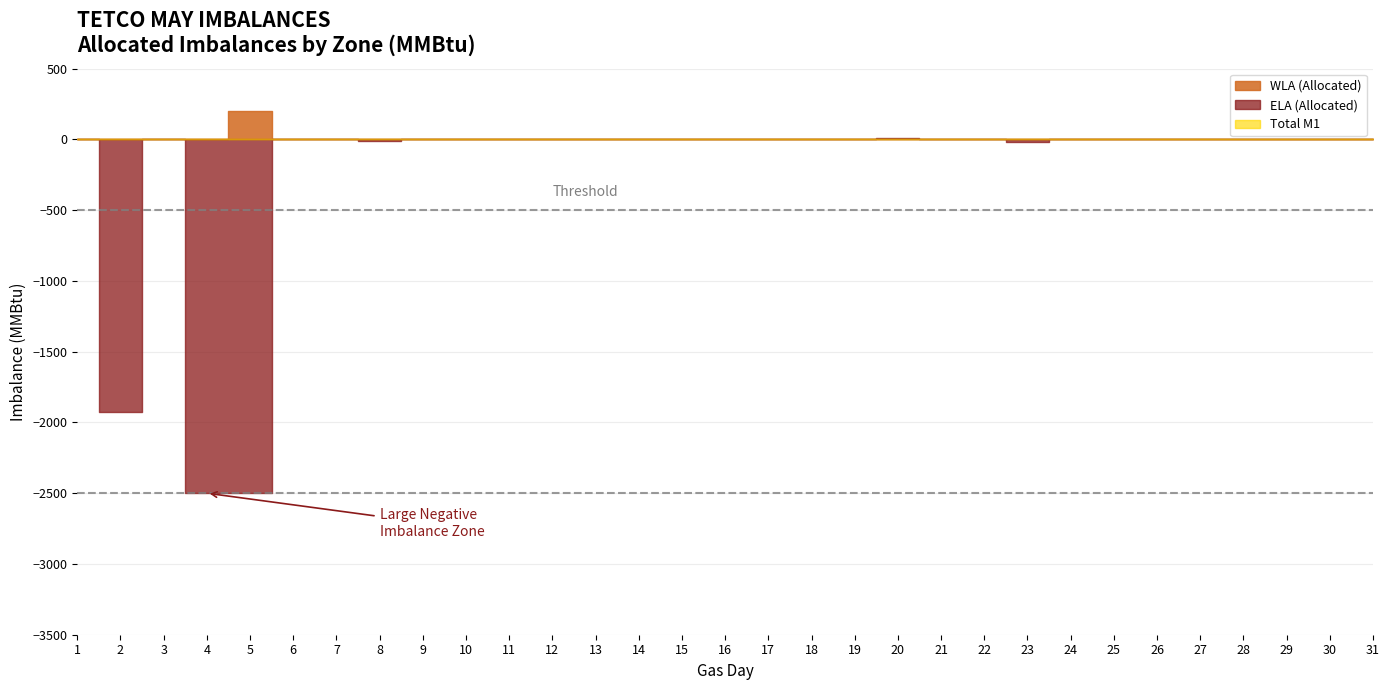

How many lines are shown in the chart?

3